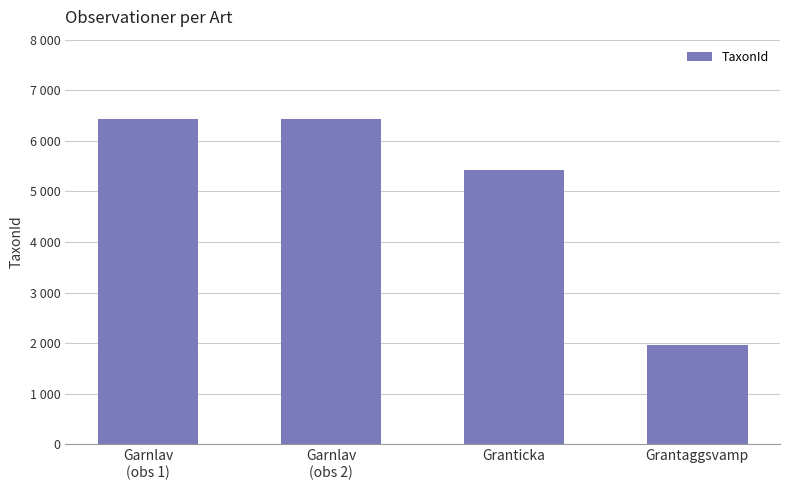

Does the chart contain any negative values?

No